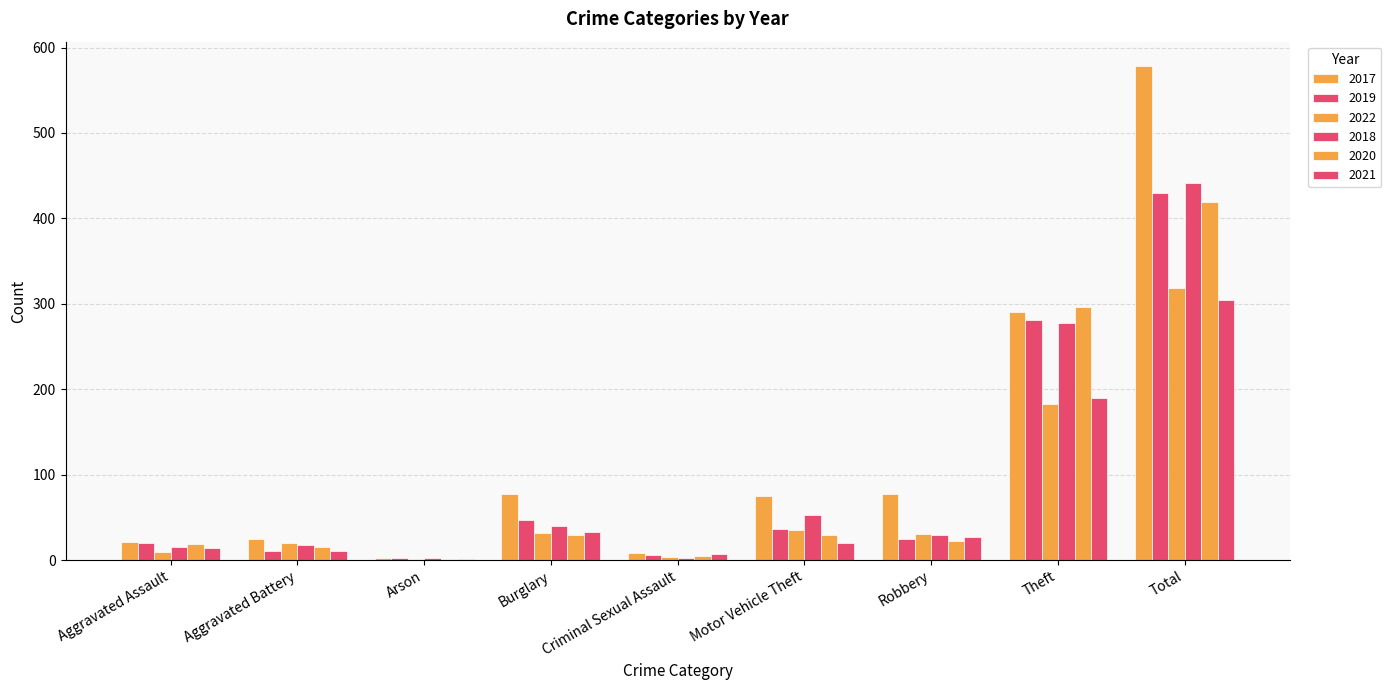

Are the bars horizontal?

No